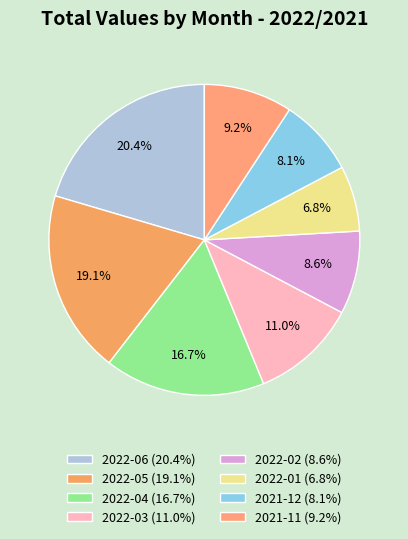

To the nearest percent, what percentage of the pie is 2021-11?

9%